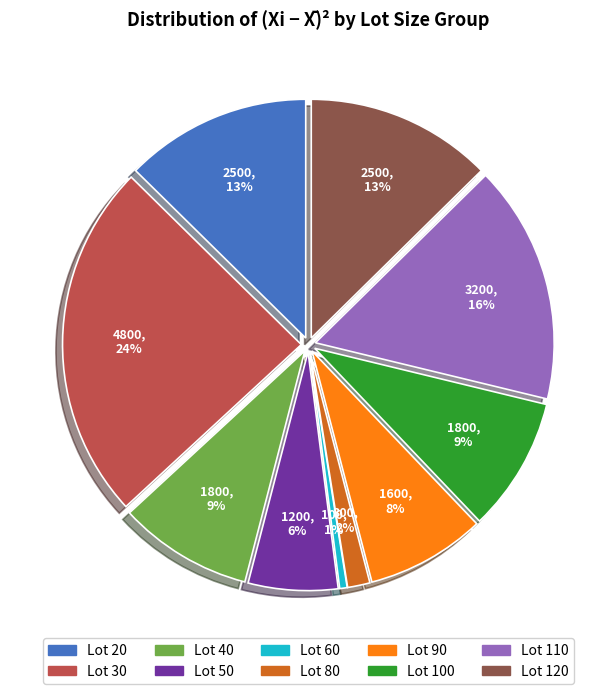

Is there a majority slice in this chart?

No